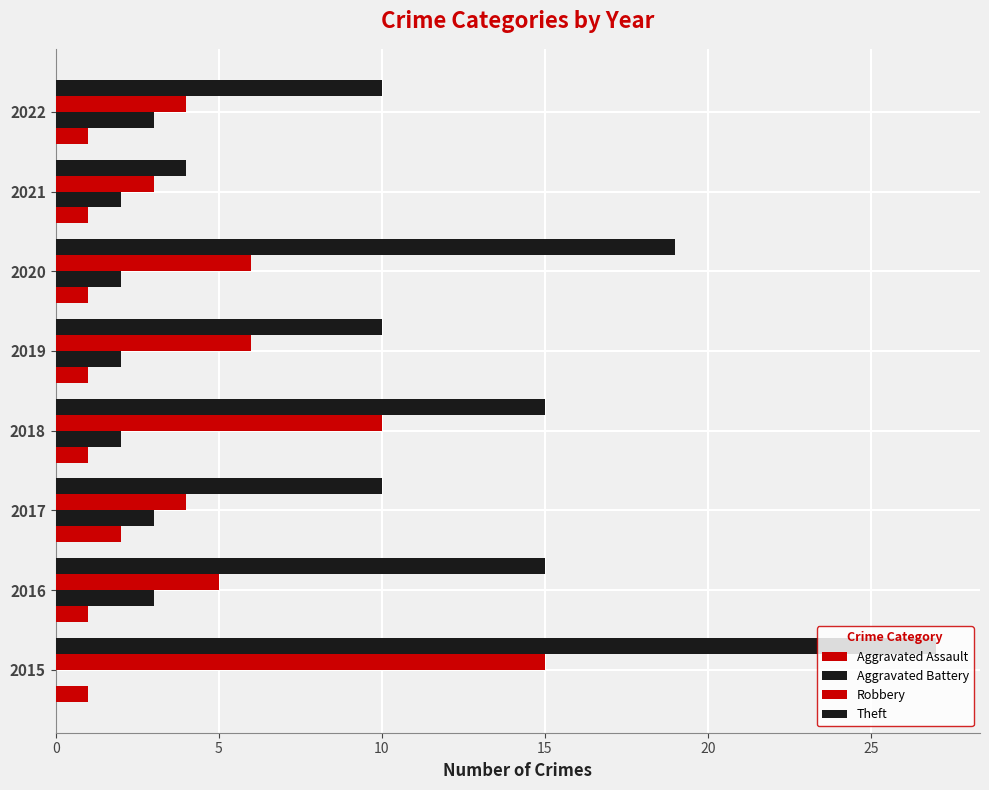

Reading left to right, transcribe all the data shown in this chart.

Aggravated Assault: 1	1	2	1	1	1	1	1
Aggravated Battery: 0	3	3	2	2	2	2	3
Robbery: 15	5	4	10	6	6	3	4
Theft: 27	15	10	15	10	19	4	10